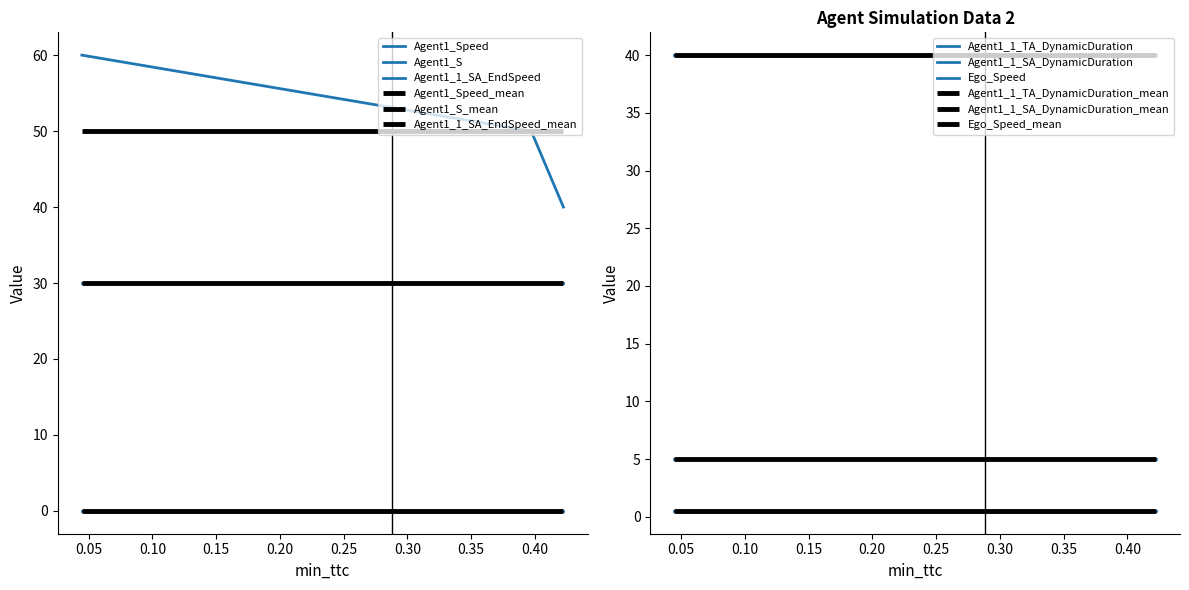

How many categories are shown in the chart?

3